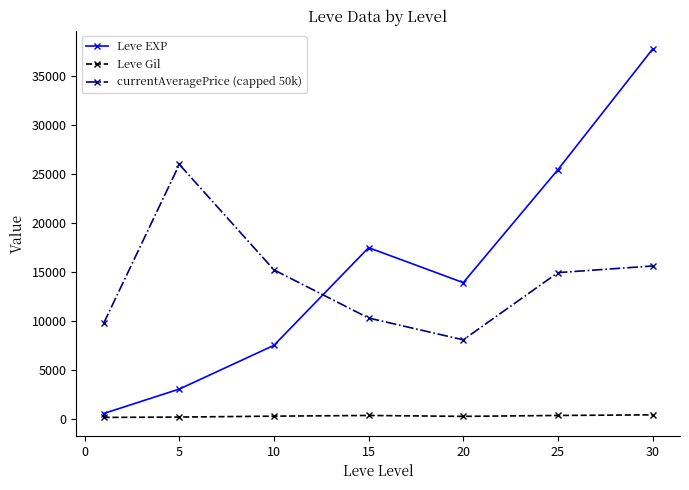

True or false: Leve Gil and Leve EXP intersect in this chart.

False